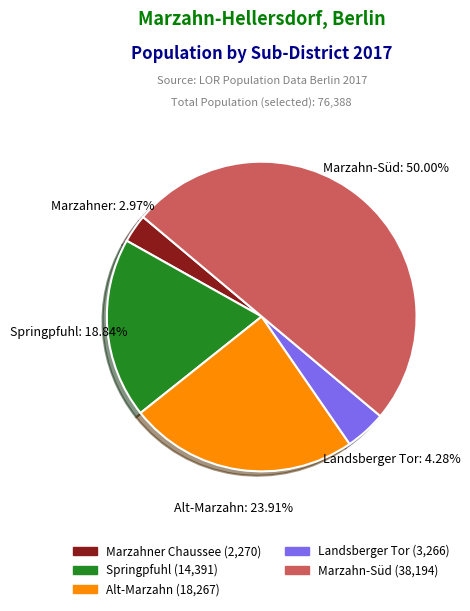

To the nearest percent, what percentage of the pie is Springpfuhl?

19%